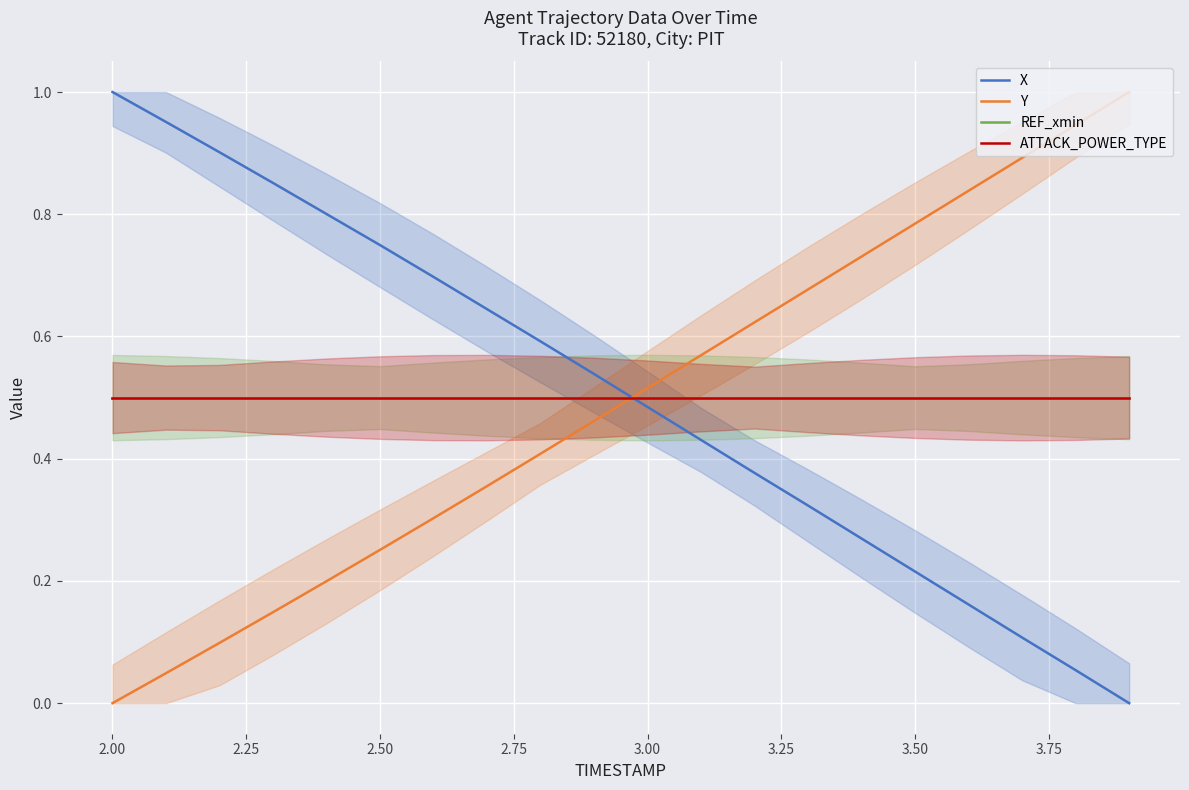

Which series has the largest total across all categories?

X